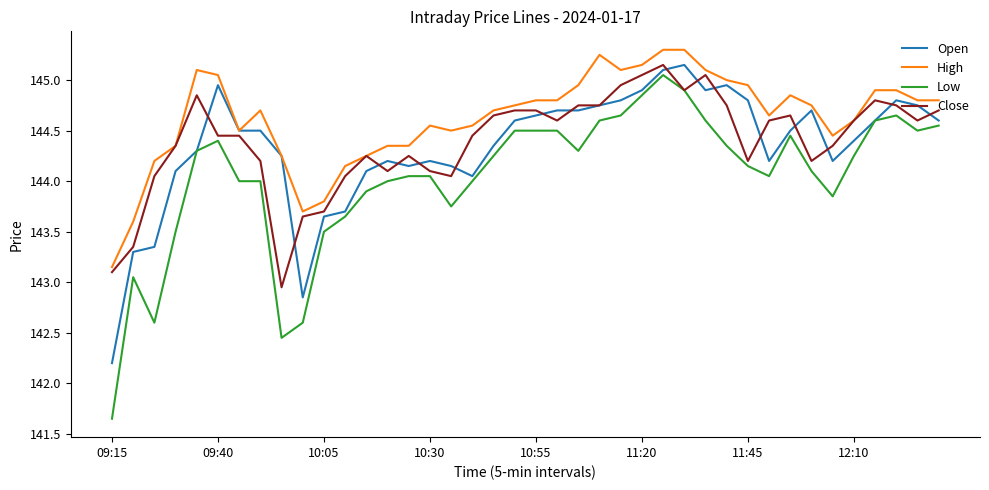

What is the minimum value for Open?

142.2